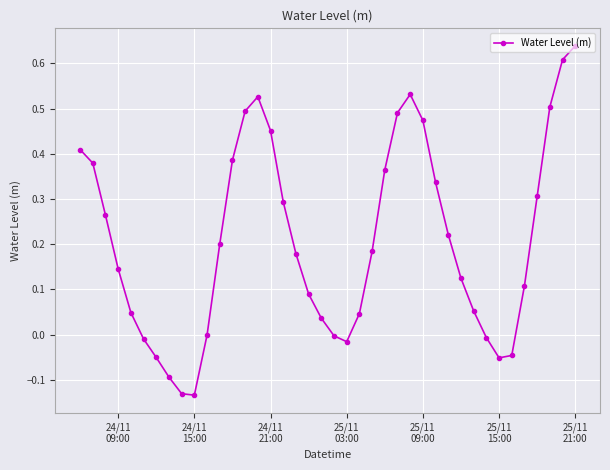

True or false: the data has more than 0 interior local peaks.

True